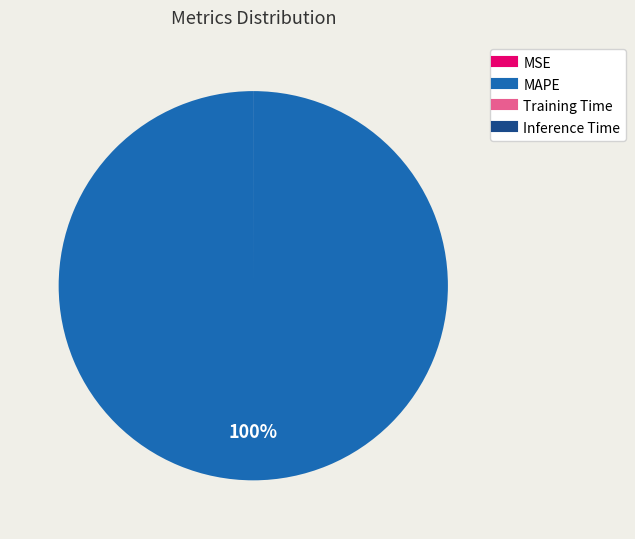

To the nearest percent, what is the average slice percentage?

25%